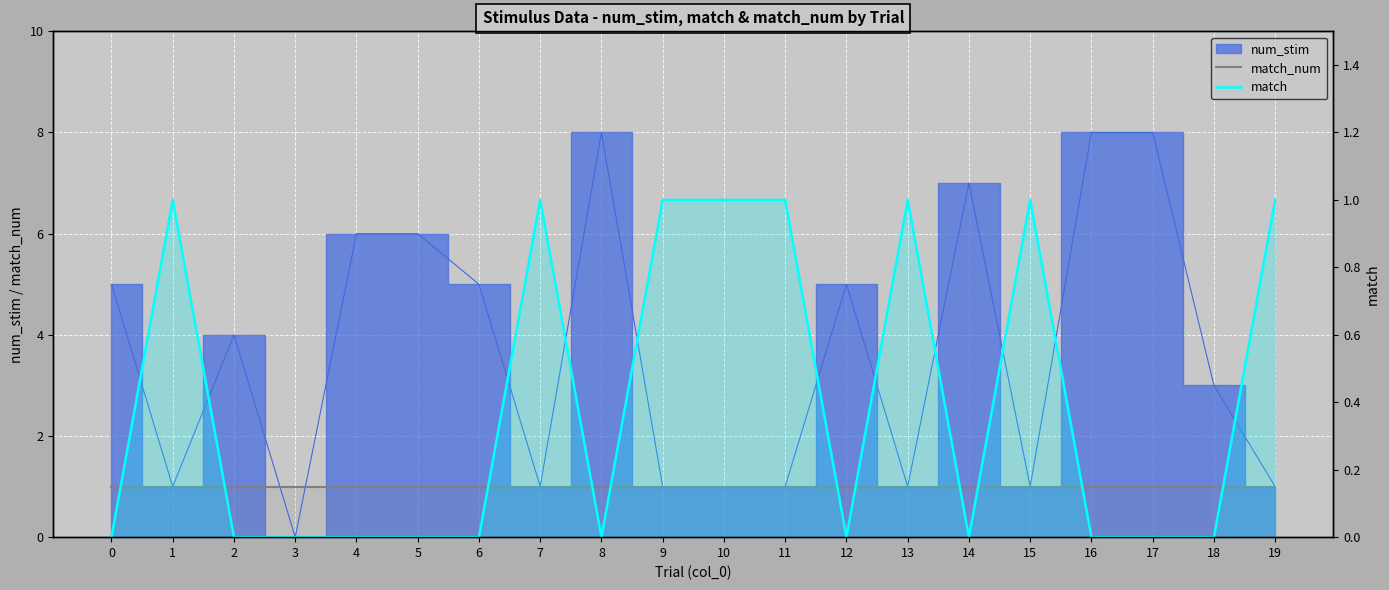

The match series shows 1 at 13. True or false?

True